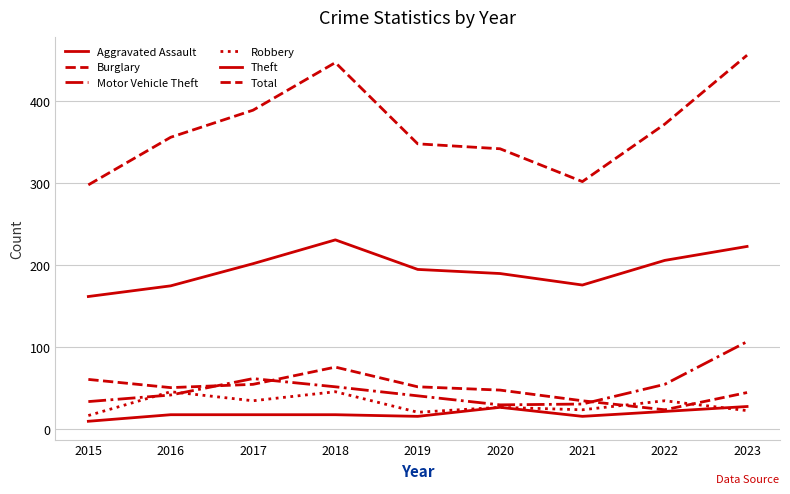

True or false: Theft and Motor Vehicle Theft intersect in this chart.

False